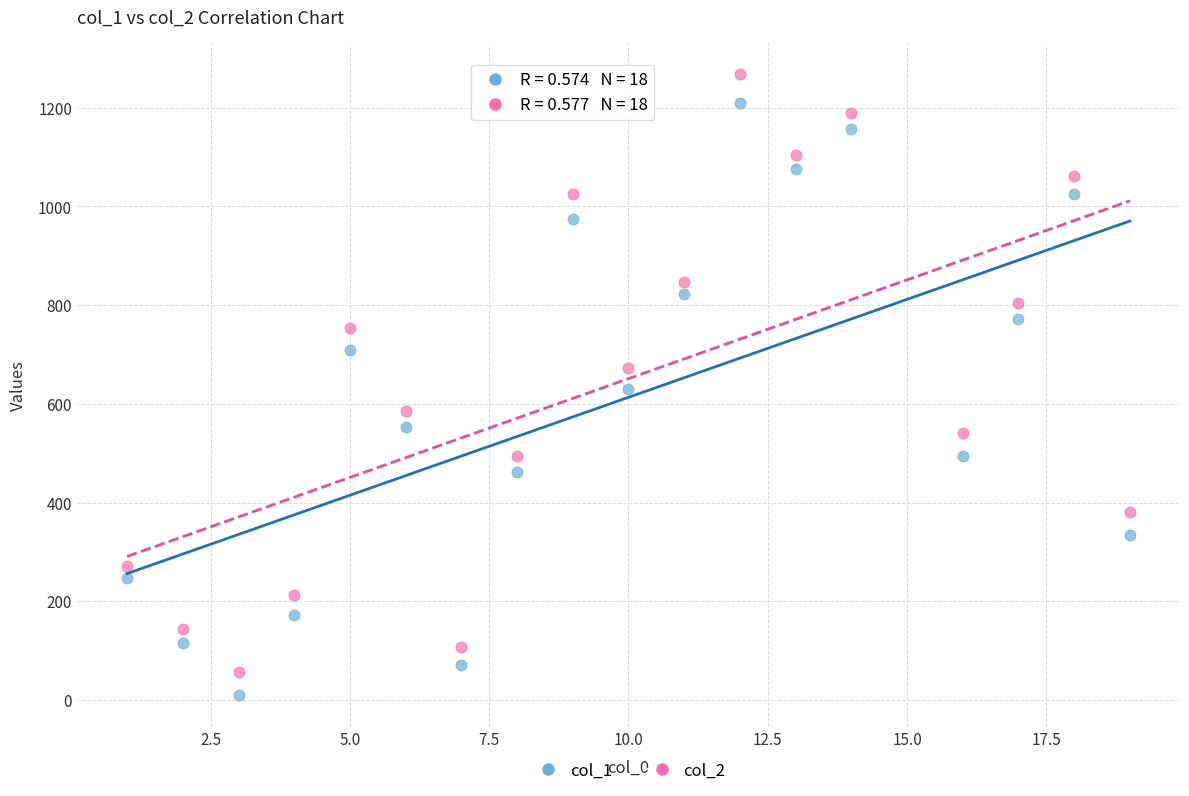

Across all data points, what is the range of X values (max minus min)?

18